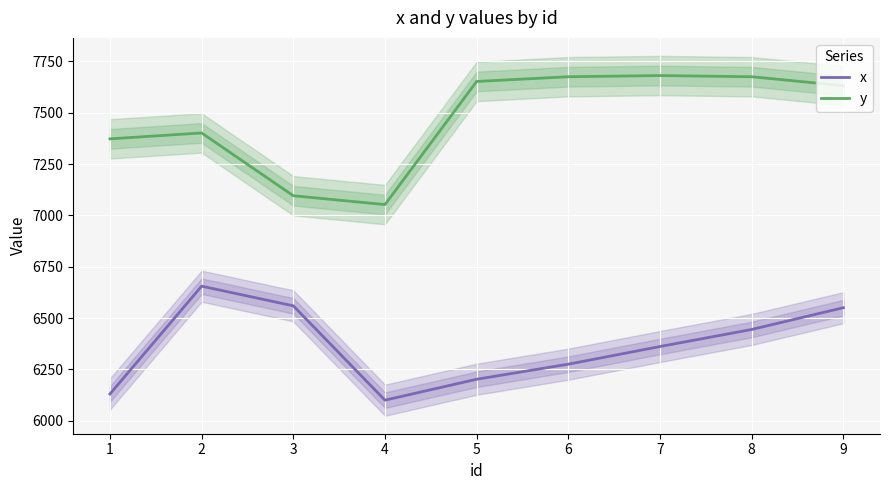

What is the maximum value for x?

6655.1